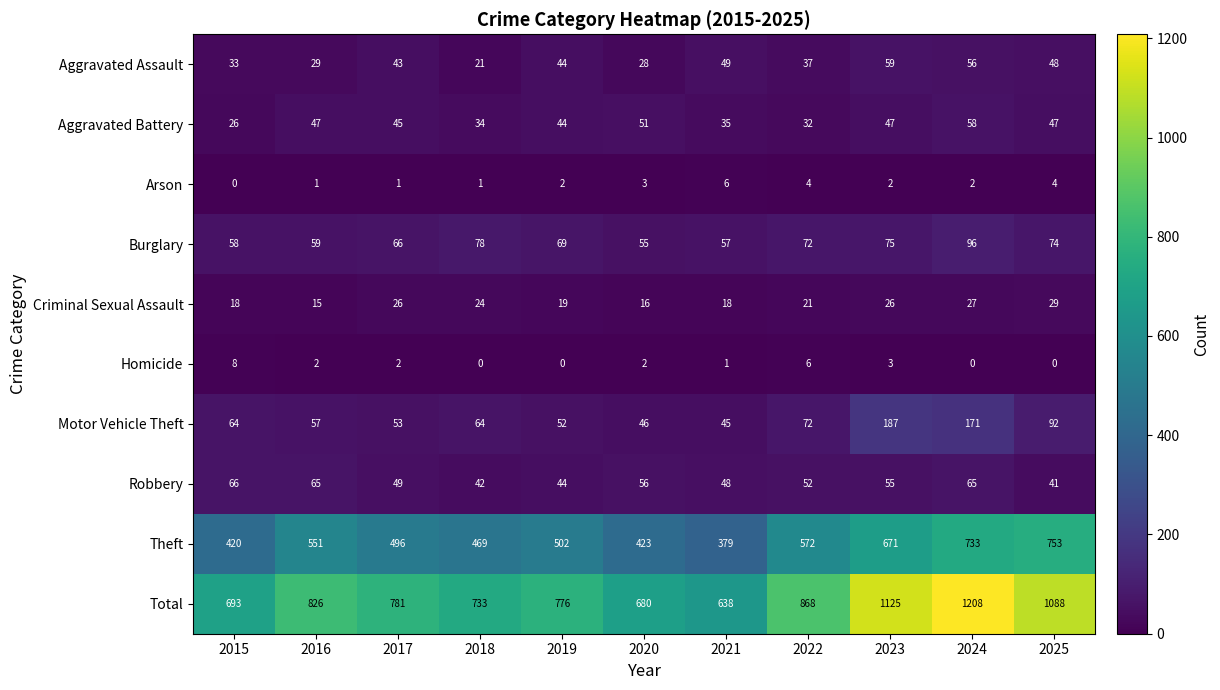

Which series has the largest total across all categories?

Total